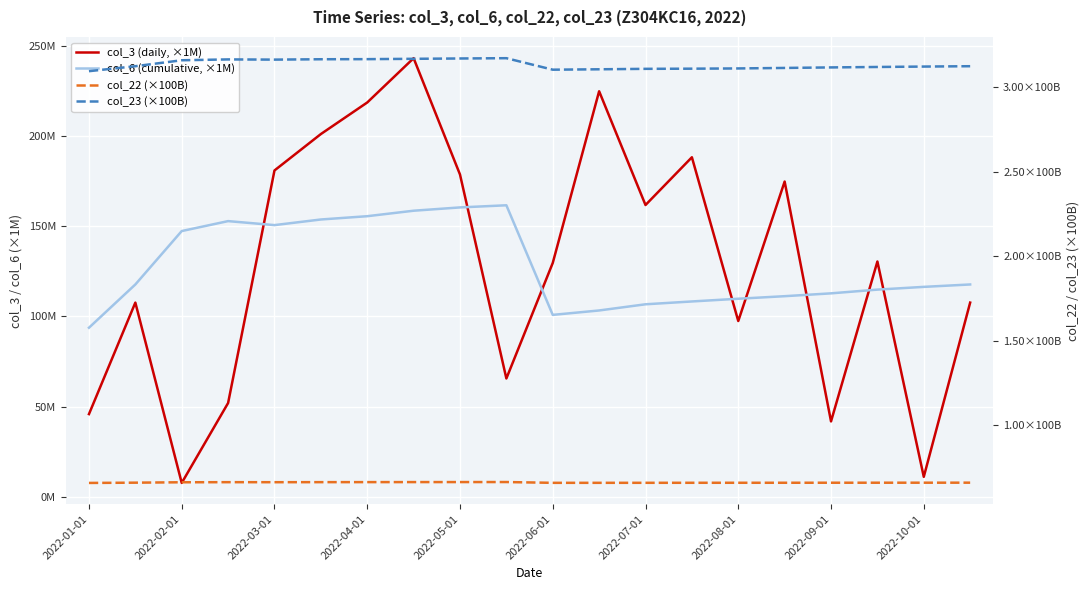

Read the col_6 (cumulative, ×1M) value at 2022-01-01.

93.7